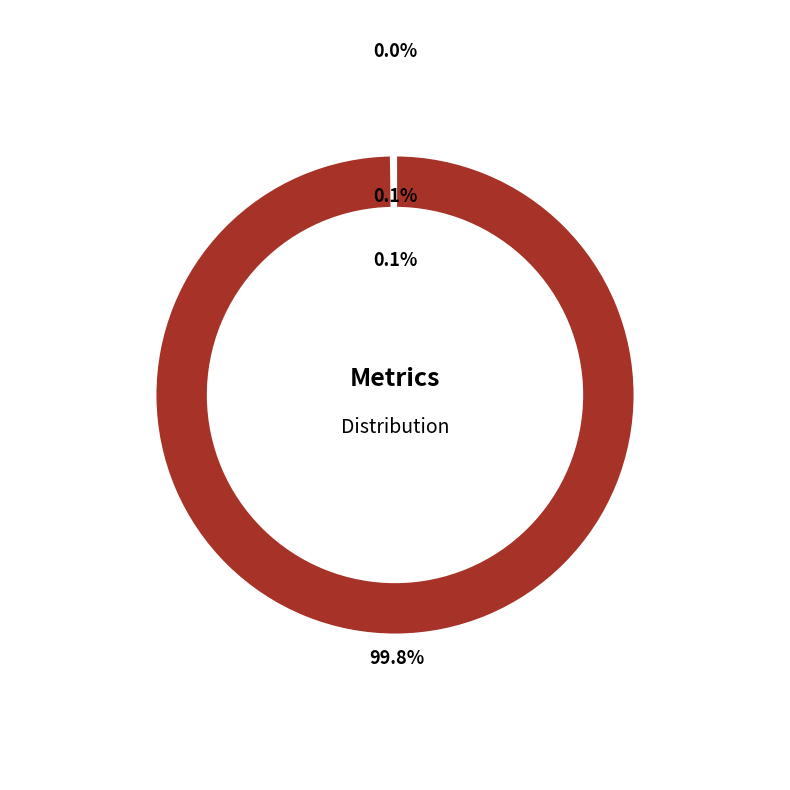

To the nearest percent, what is the difference between the largest and smallest slice percentages?

100%